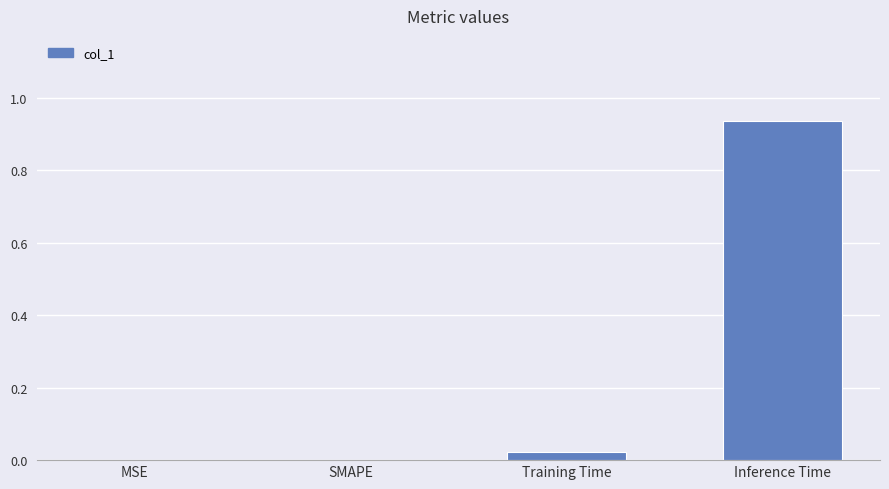

What is the change in value from MSE to Inference Time?

+0.9